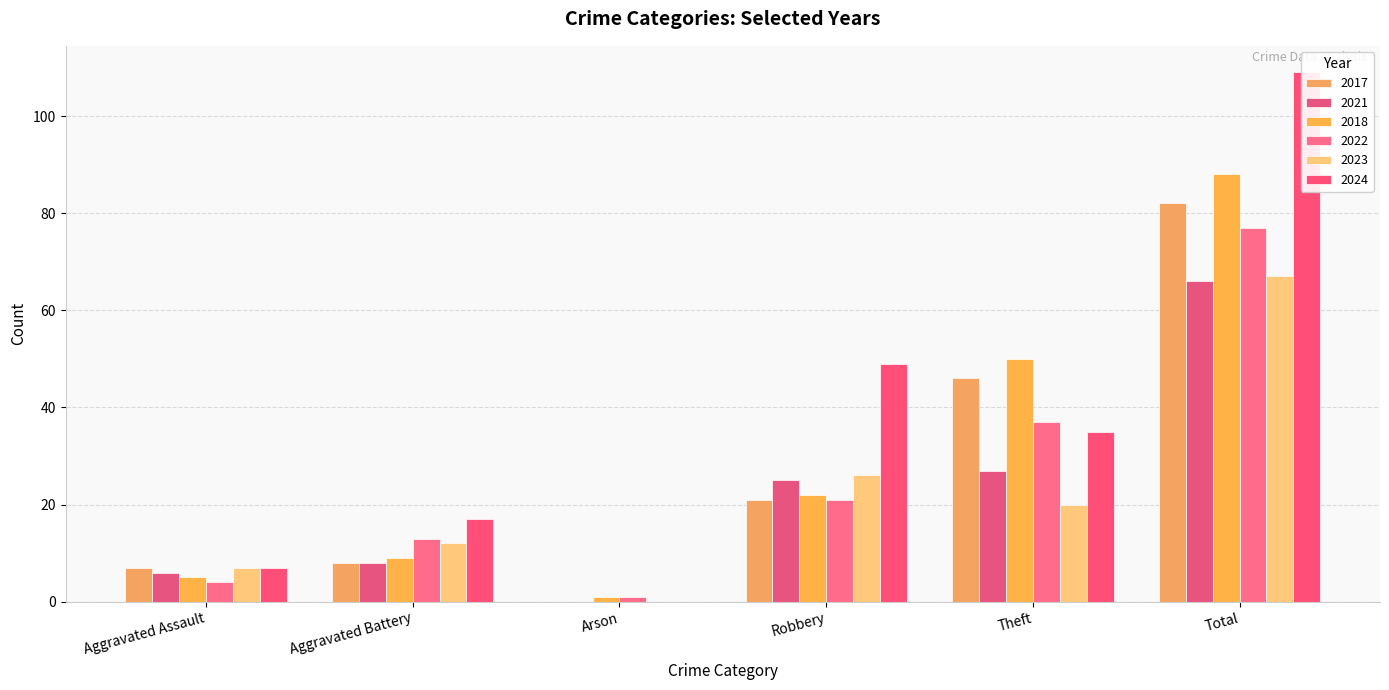

Which has a higher value, Aggravated Battery or Robbery?

Robbery